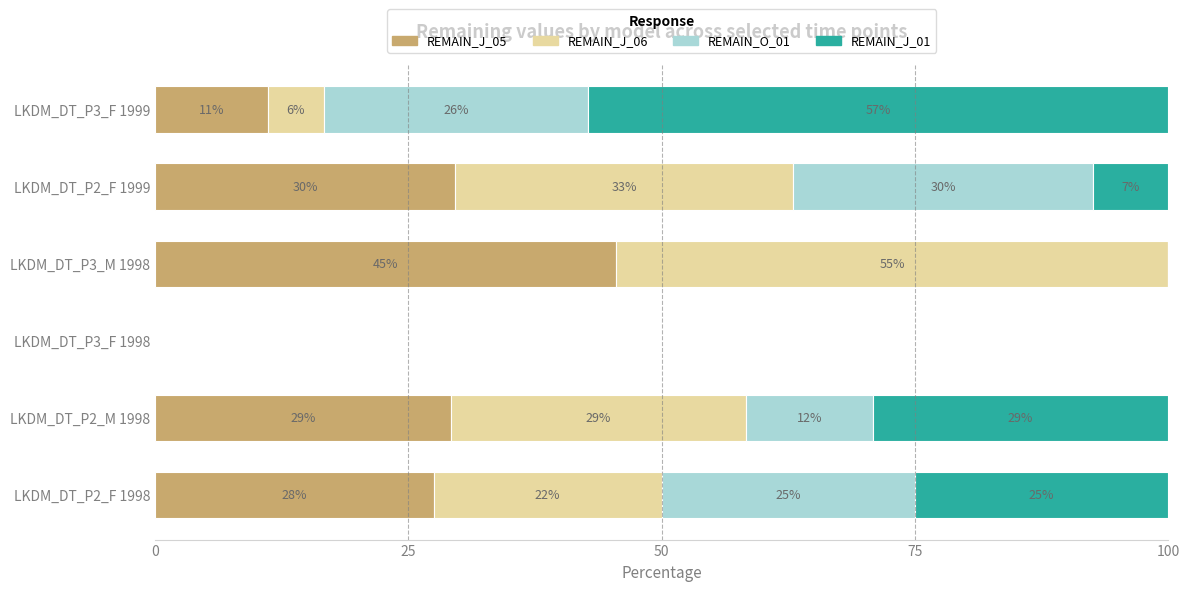

What are all the series names shown in the legend?

REMAIN_J_05, REMAIN_J_06, REMAIN_O_01, REMAIN_J_01